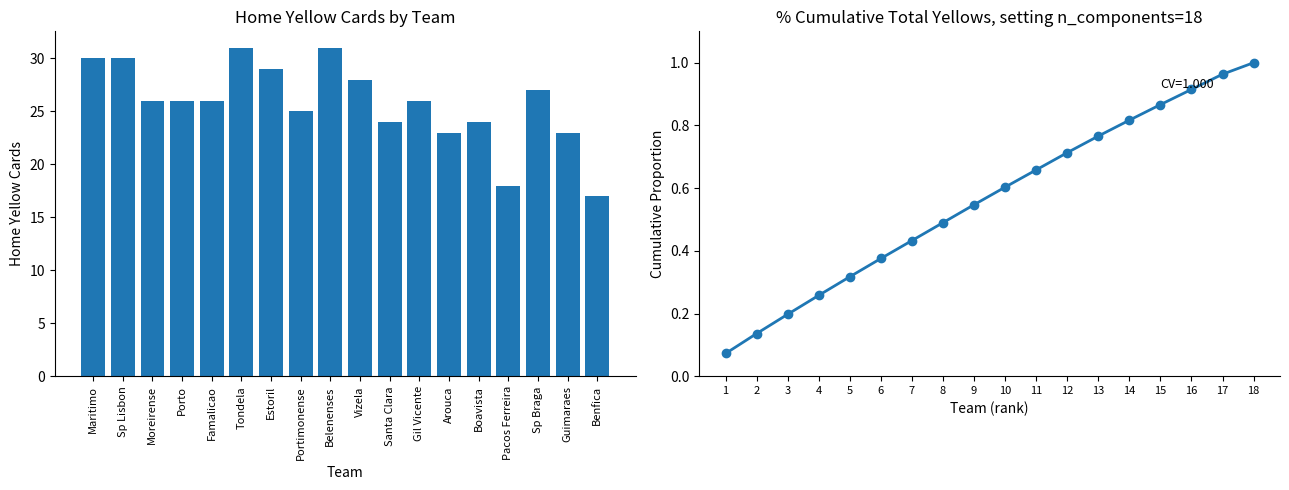

What is the spread (max minus min) of values at Gil Vicente?

25.3